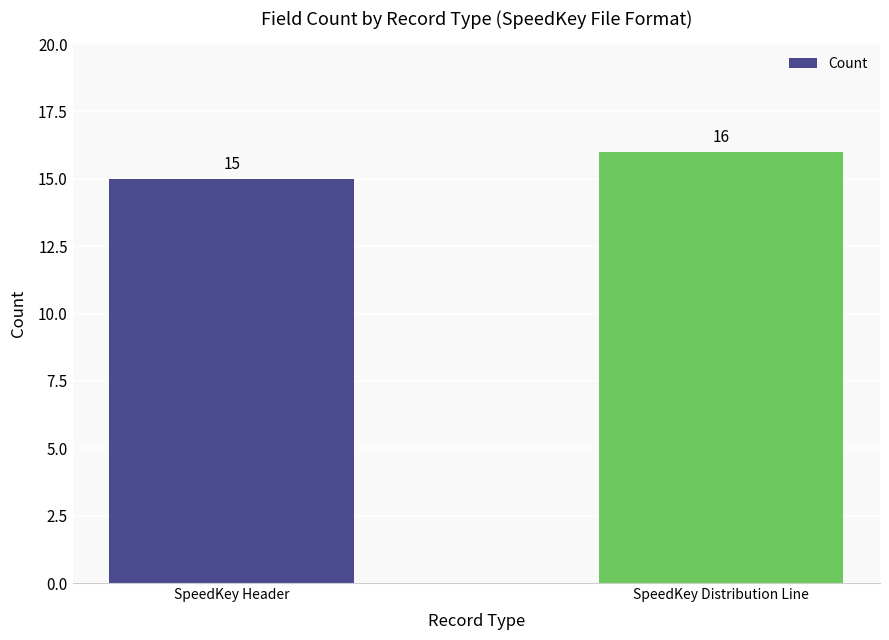

The value at SpeedKey Distribution Line is 16. True or false?

True